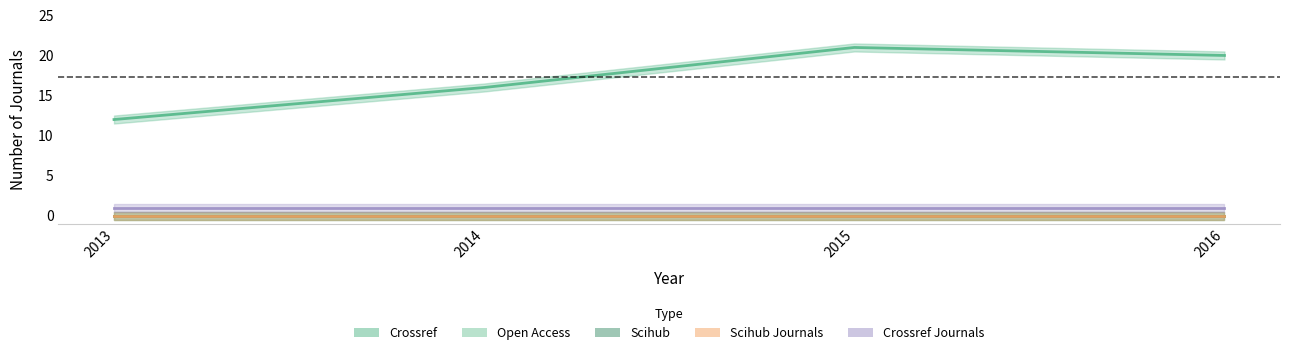

What is the value of the crossref point at the 1st from the left?

12